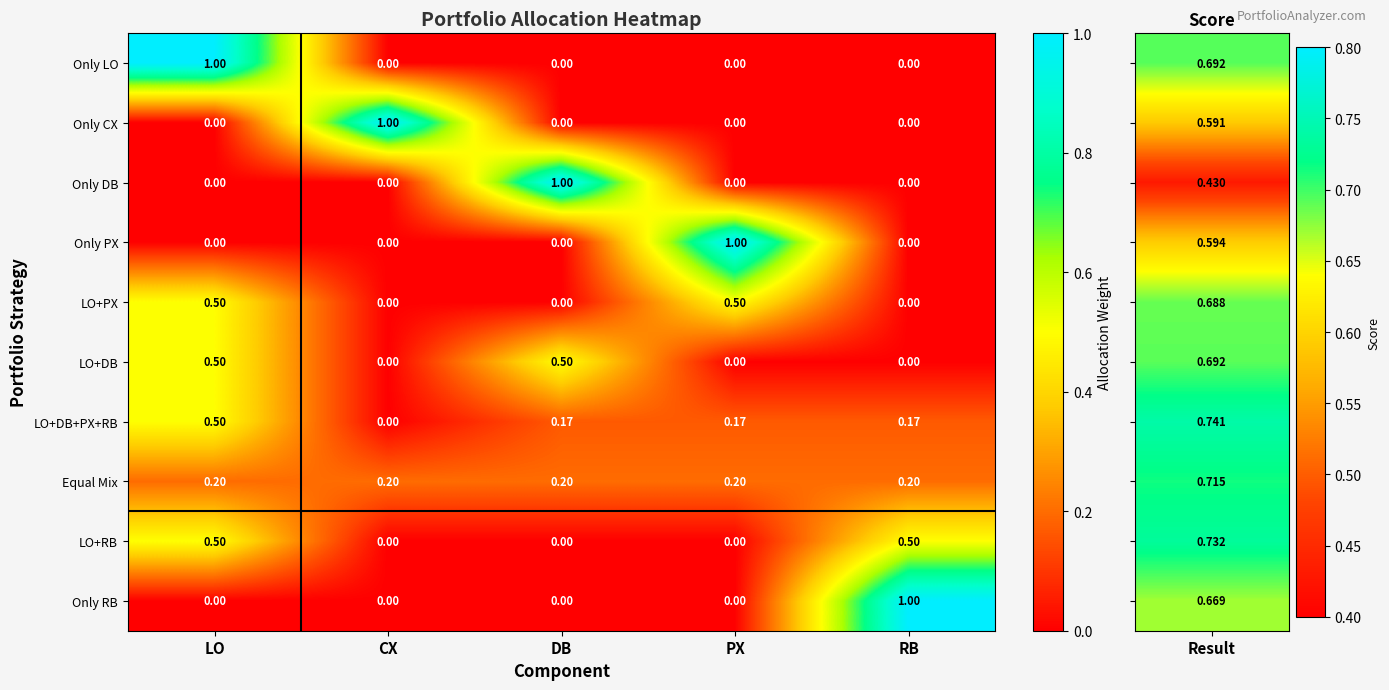

Which series has the largest total across all categories?

LO+DB+PX+RB